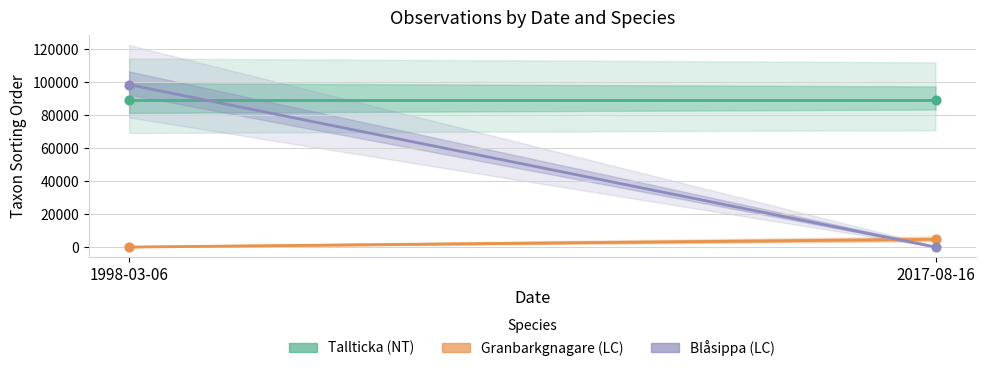

At which category is the sum across all series the highest?

1998-03-06